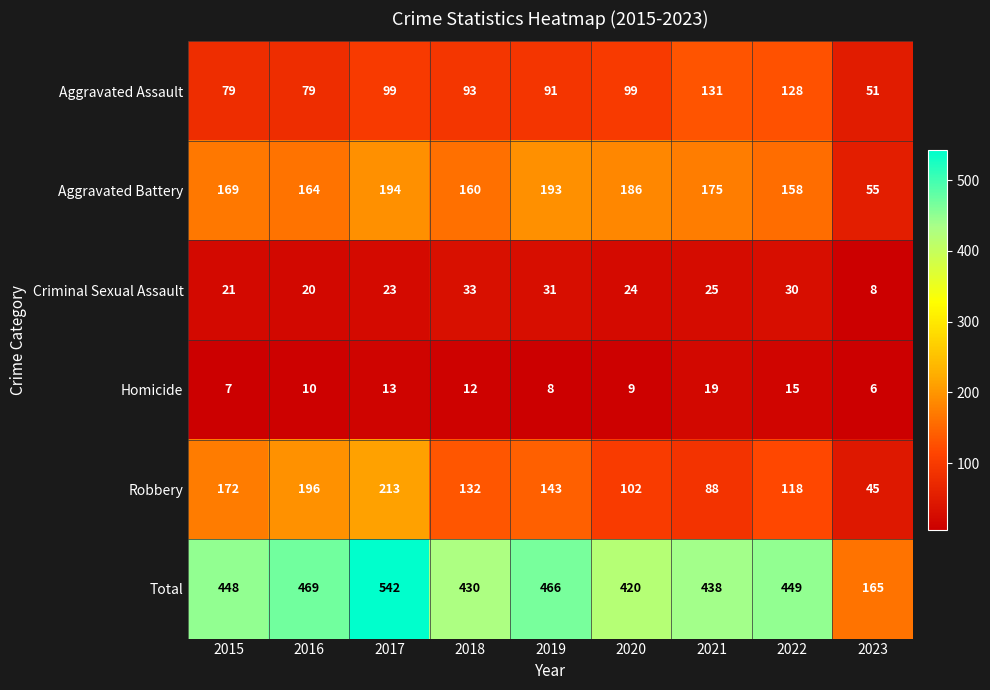

What is the smallest value displayed?

6